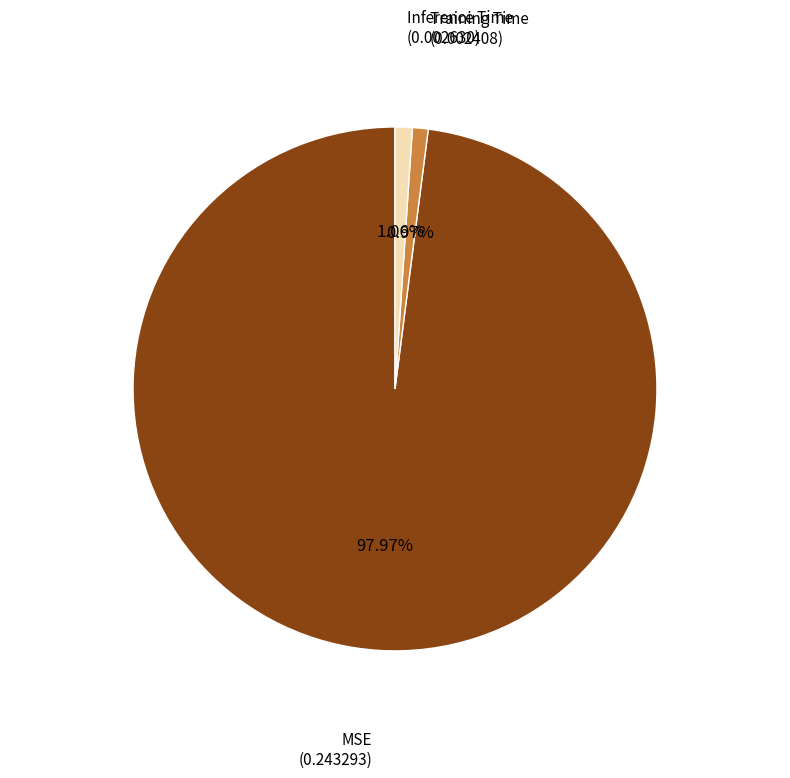

How many slices are in this pie chart?

3